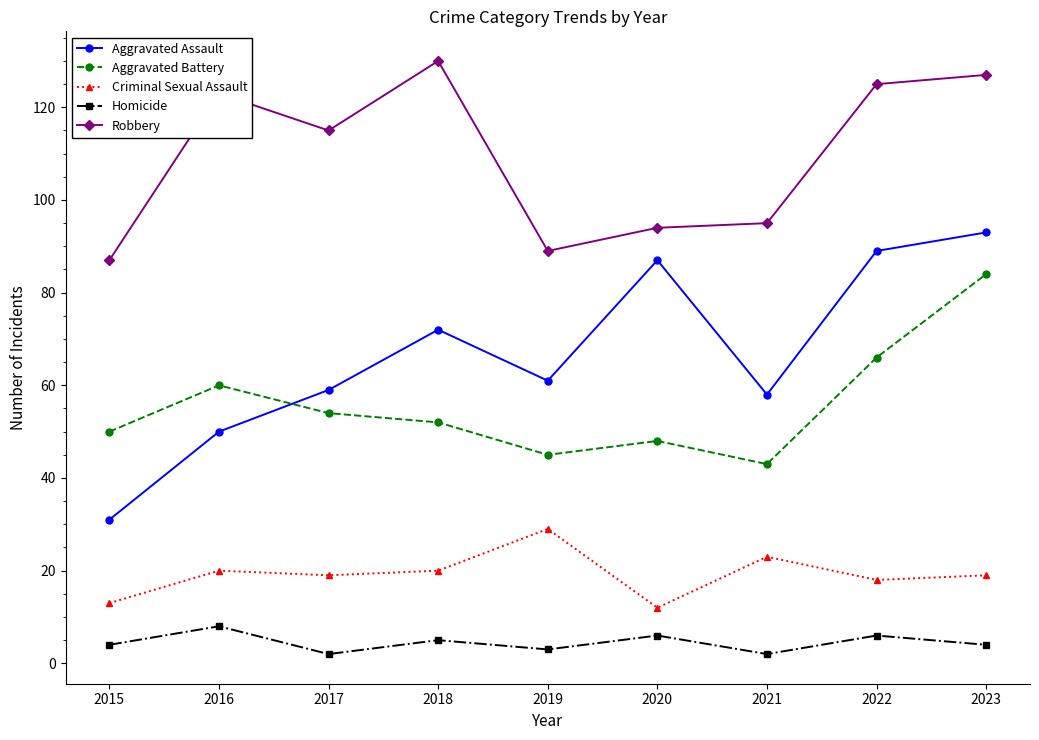

What is the difference between the second highest and minimum values in the Robbery series?

40